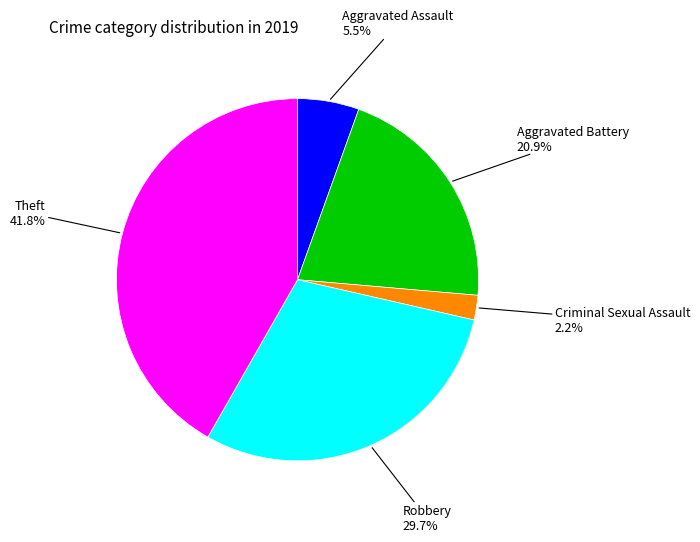

Count the number of slices in the pie.

5